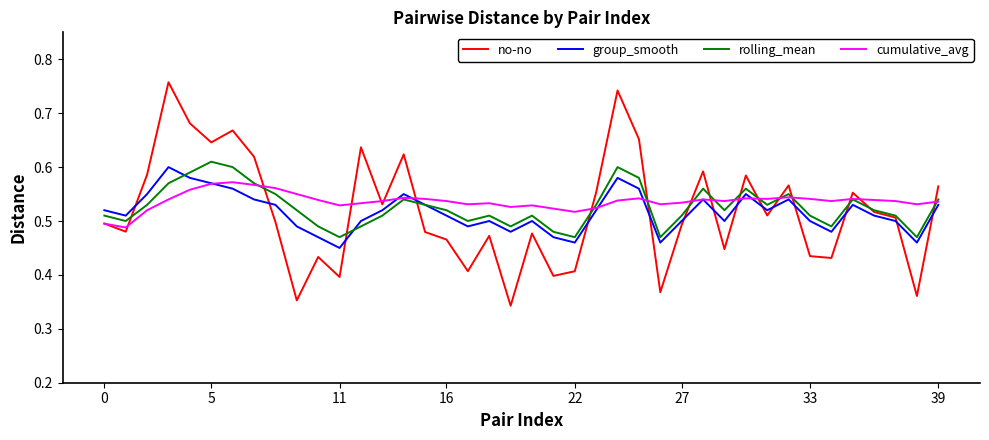

Which series has the largest range (max minus min)?

no-no